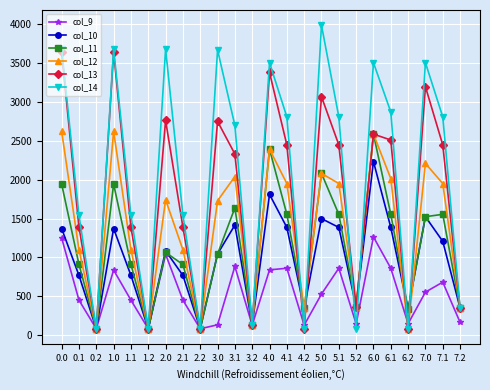

What are all the series names shown in the legend?

col_9, col_10, col_11, col_12, col_13, col_14